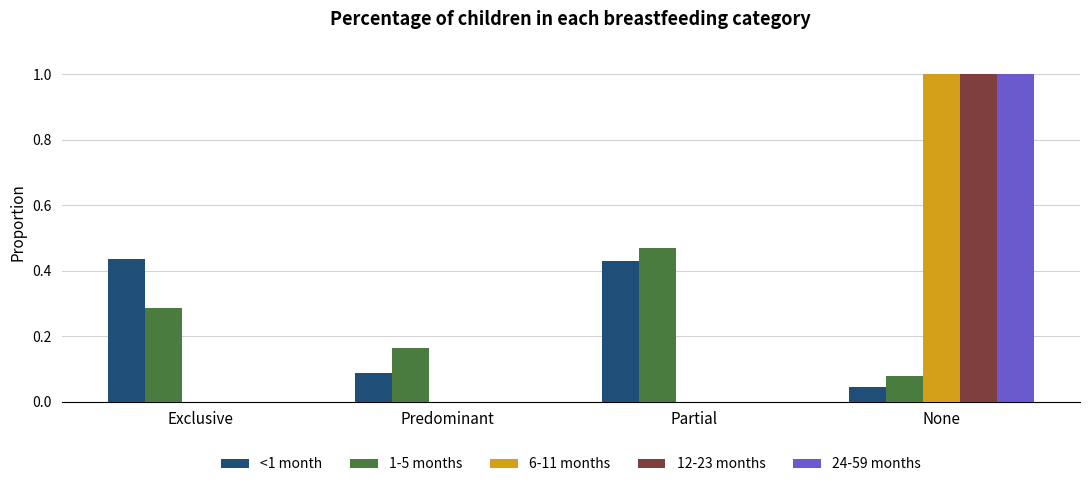

Which category has the highest value across all series?

None